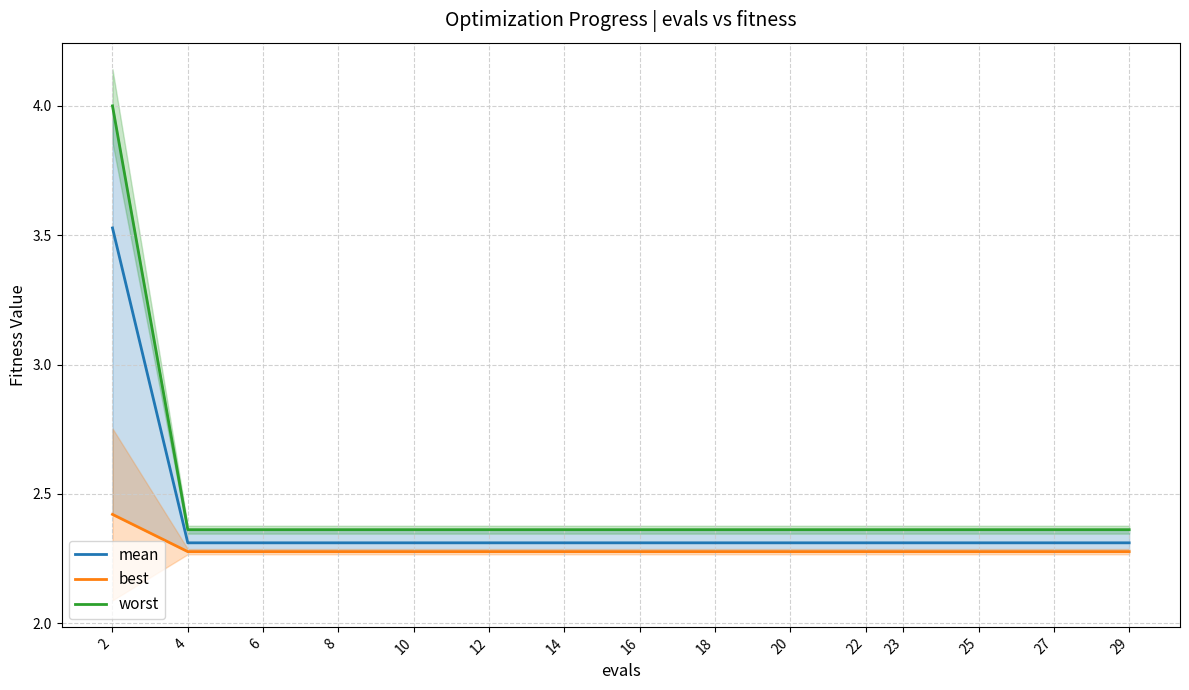

Which series has the largest total across all categories?

worst